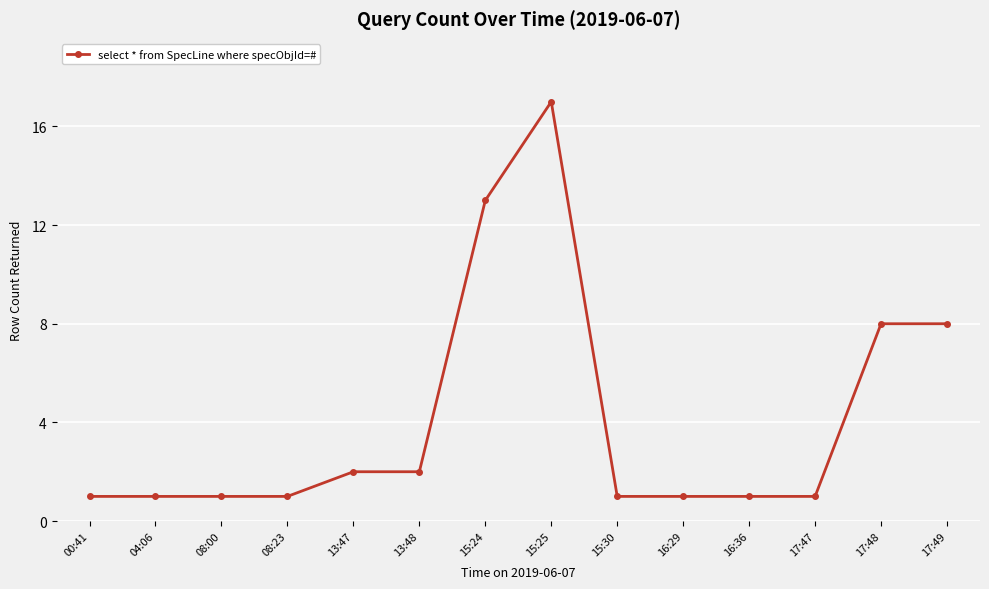

What is the value of the 2nd point from the left?

1